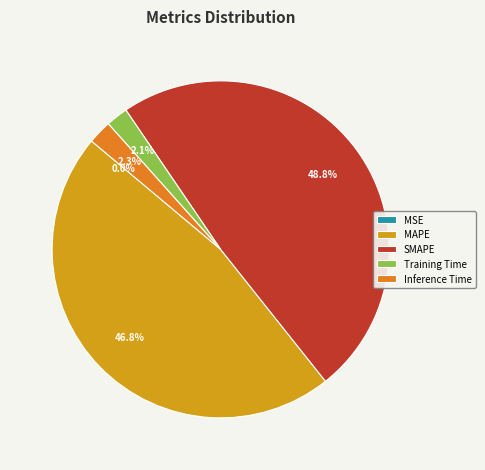

What is the total percentage of SMAPE and MAPE?

95.6%